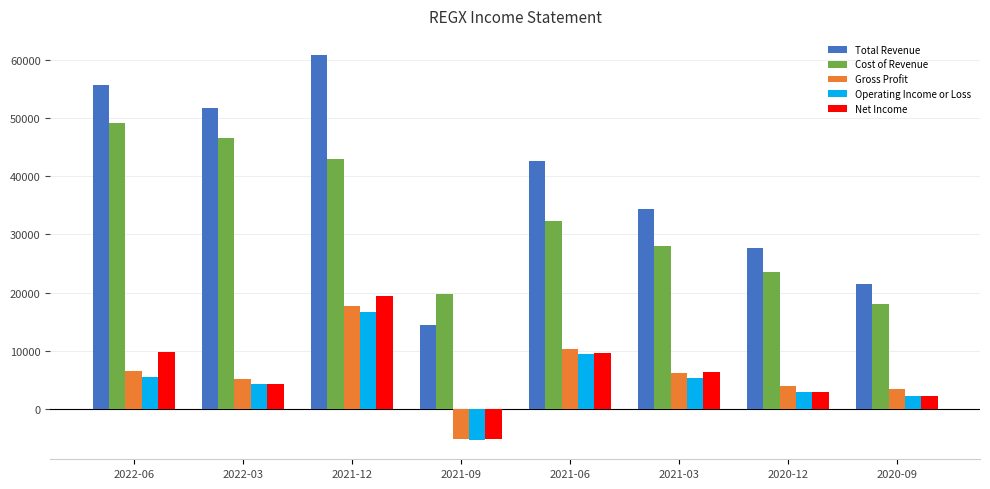

What position from the right is 2021-06?

4